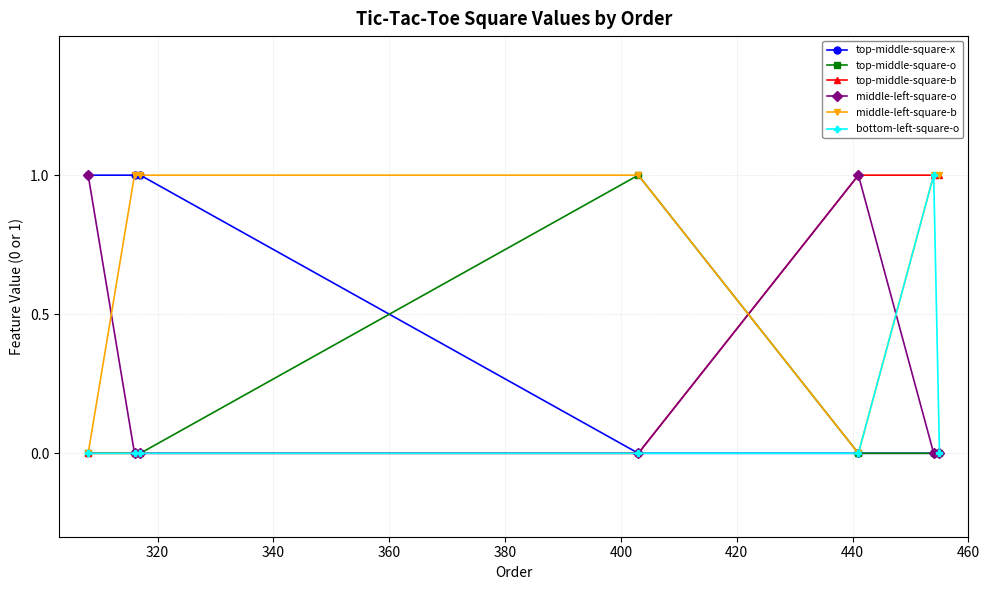

Which series has the largest total across all categories?

middle-left-square-b